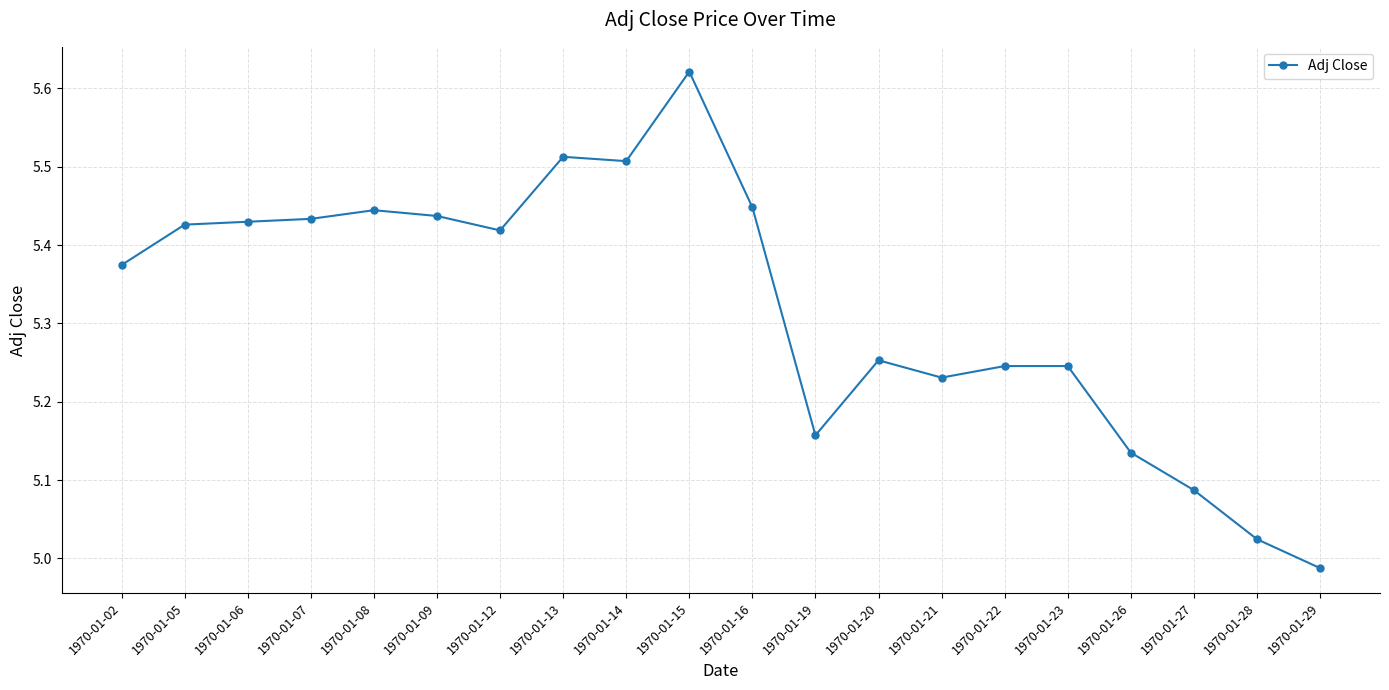

What is the ratio of the value at 1970-01-27 to the value at 1970-01-20?

1.0